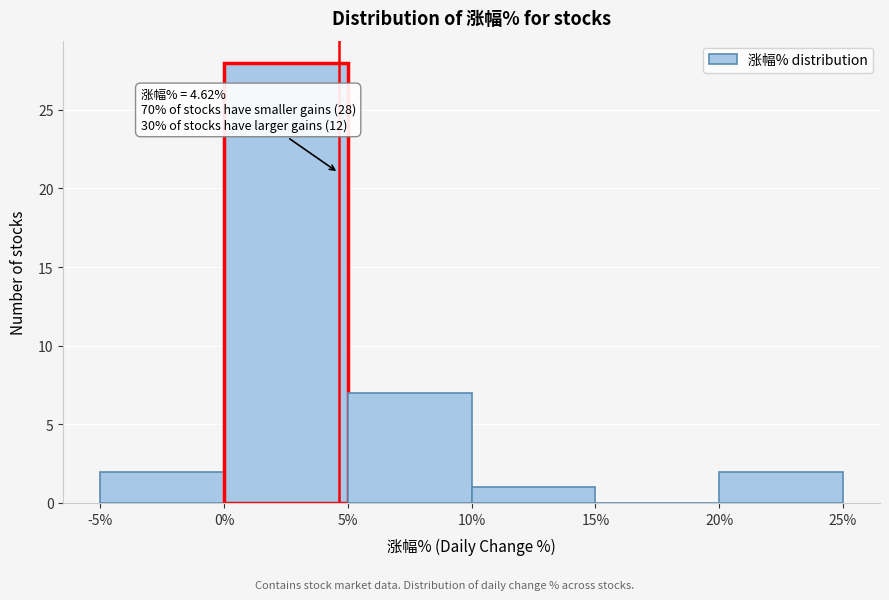

Over which range of the x-axis is the bar tallest?

0% to 5%